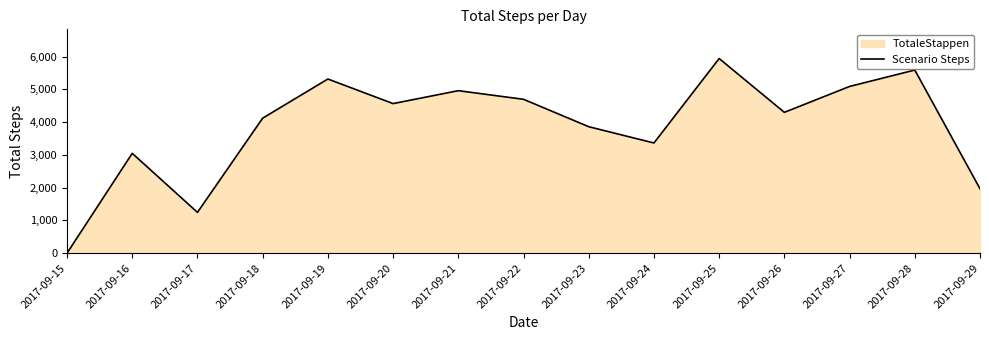

Count the number of values greater than 4297.

7